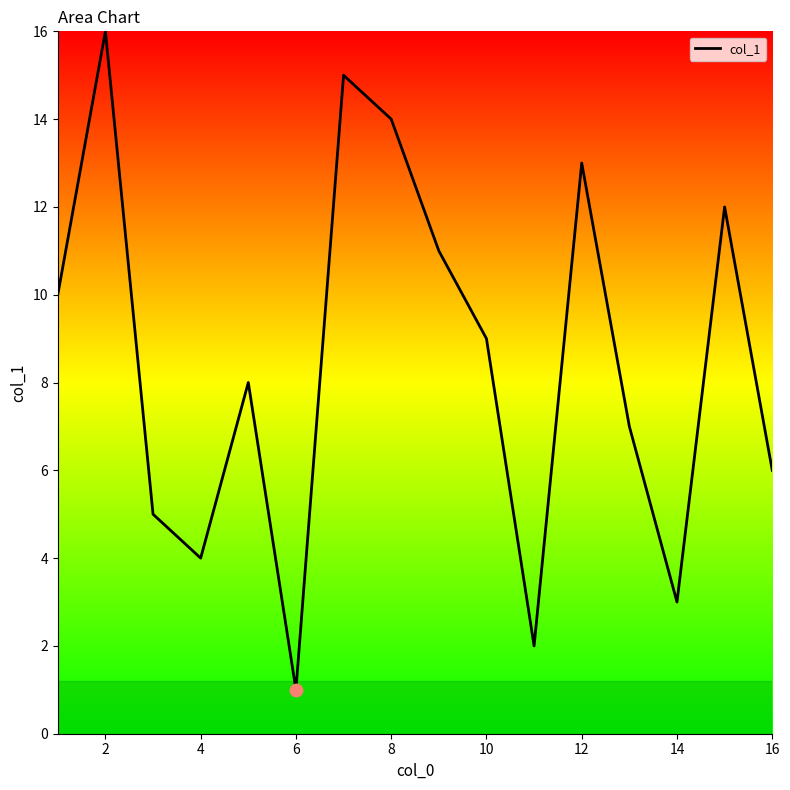

What is the difference between the maximum and minimum values?

15